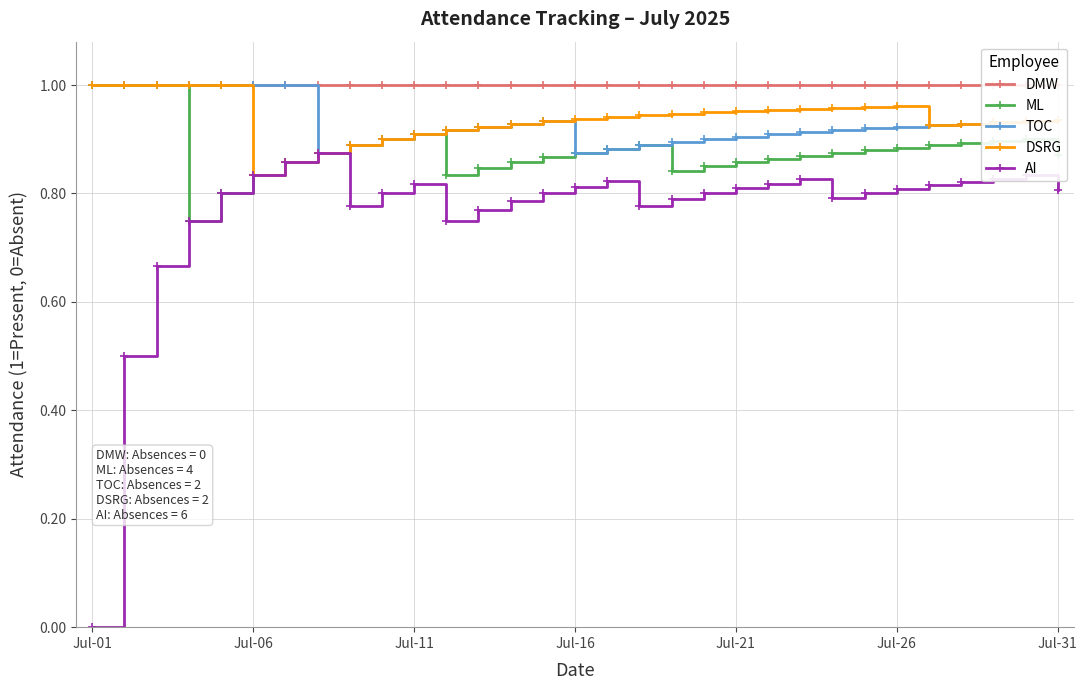

Is it true that ML equals 0.5 at Jul-26?

False